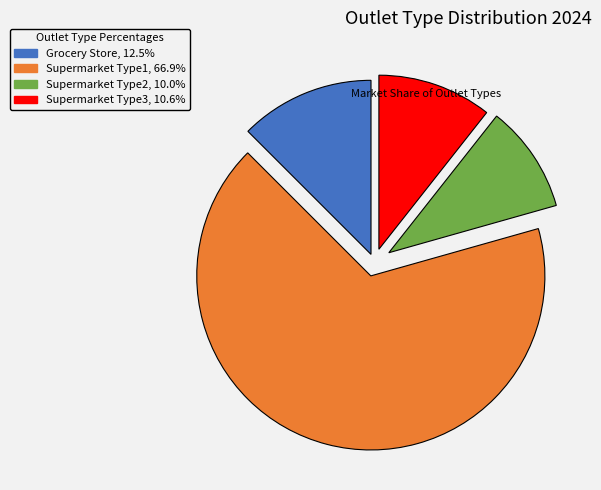

How many slices are in this pie chart?

4